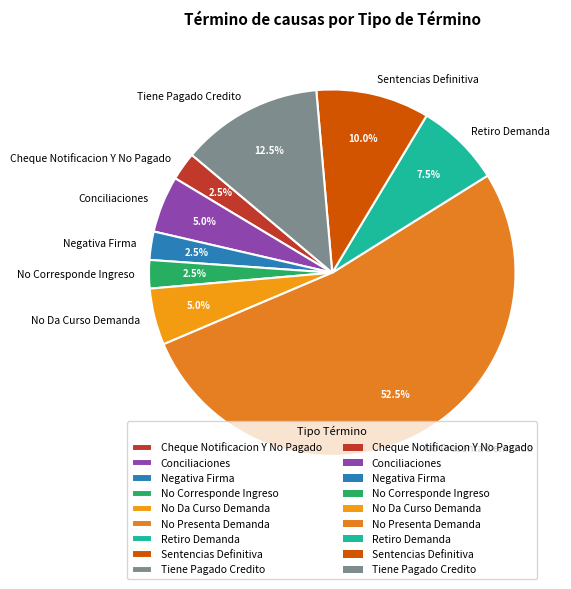

What is the majority slice?

No Presenta Demanda